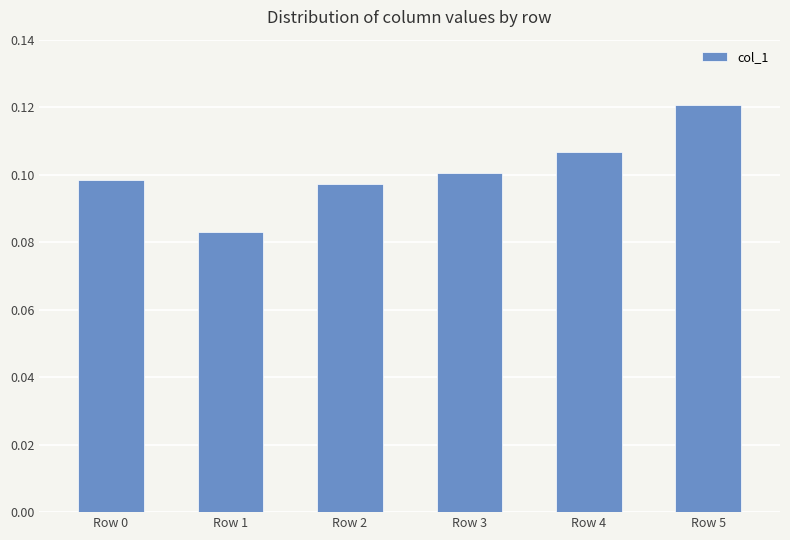

List the labels in order of value, largest first.

Row 5, Row 4, Row 3, Row 0, Row 2, Row 1